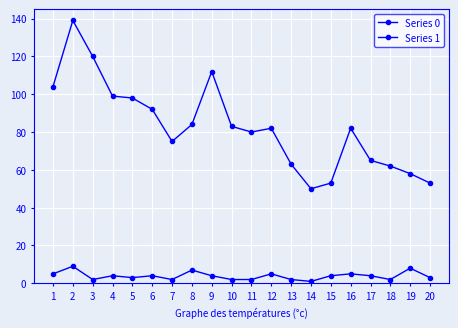

How many lines are shown in the chart?

2